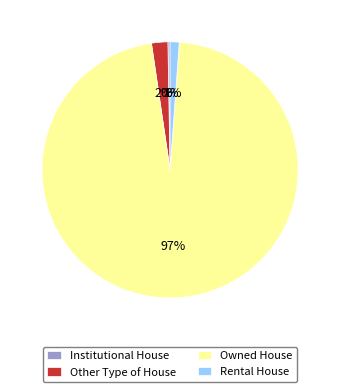

To the nearest percent, what is the average slice percentage?

25%